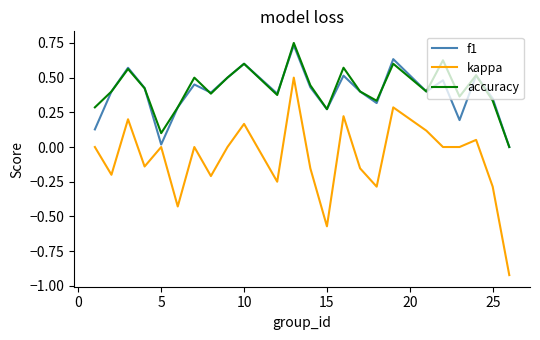

Which series has the largest range (max minus min)?

kappa